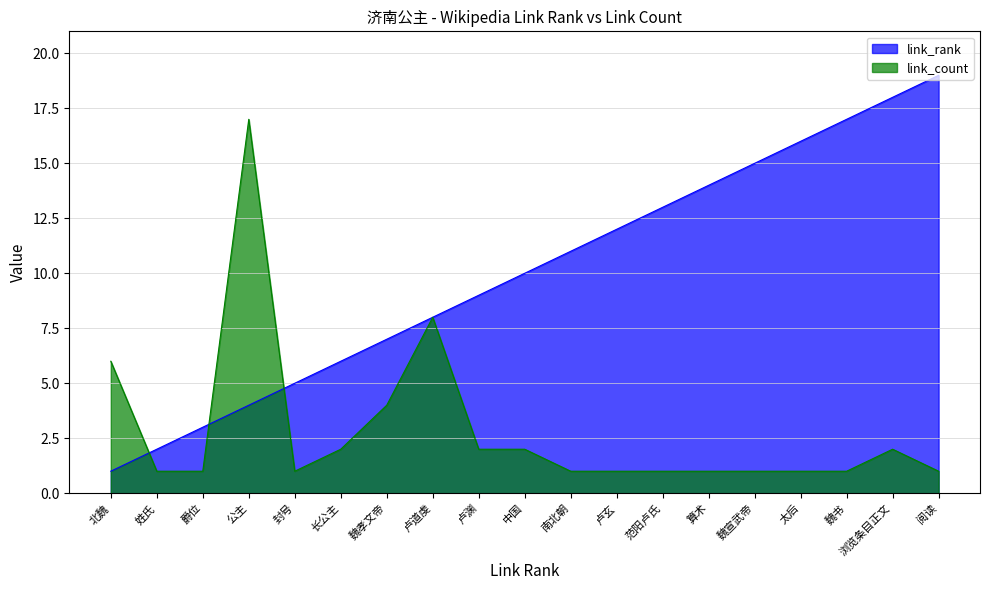

Which series has the largest range (max minus min)?

link_rank